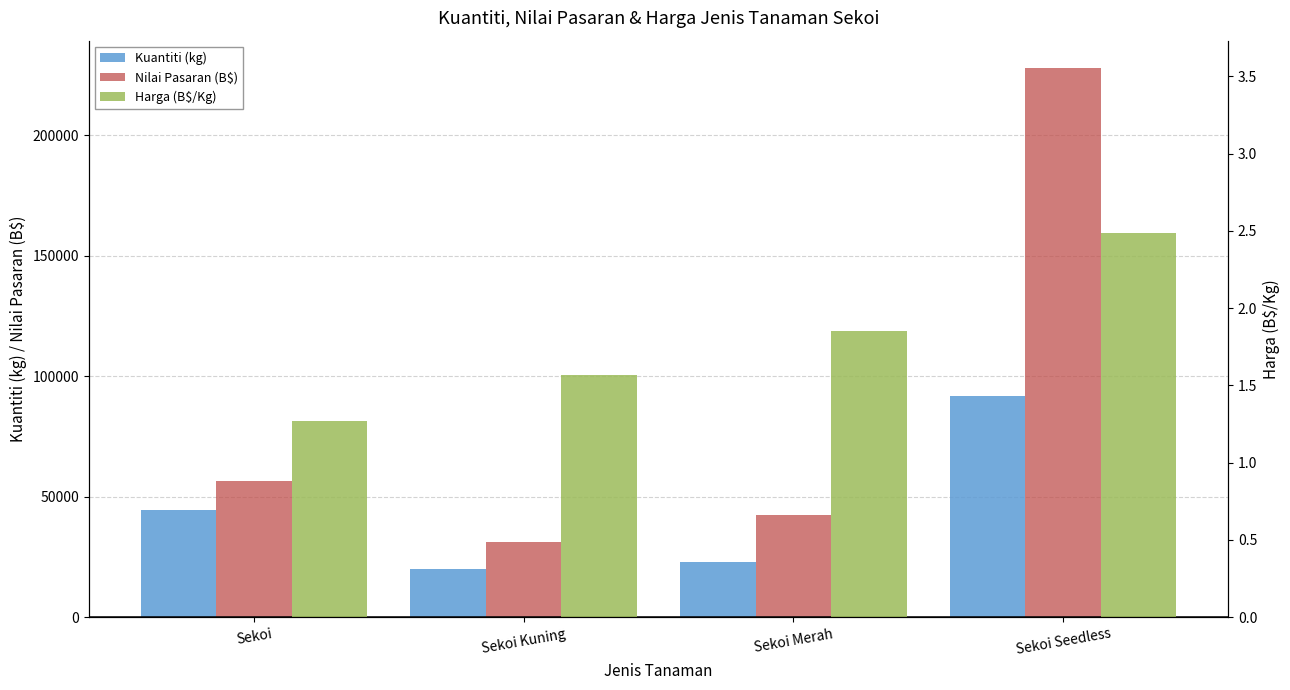

What is the average value of the Nilai Pasaran (B$) series?

89472.0